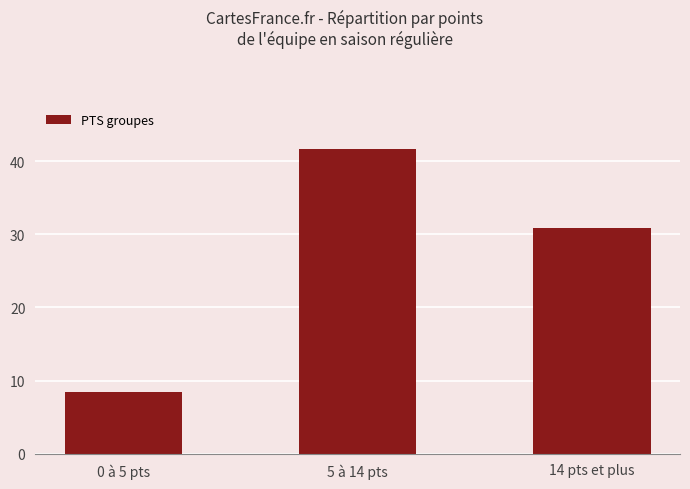

What is the label of the 1st bar from the right?

14 pts et plus